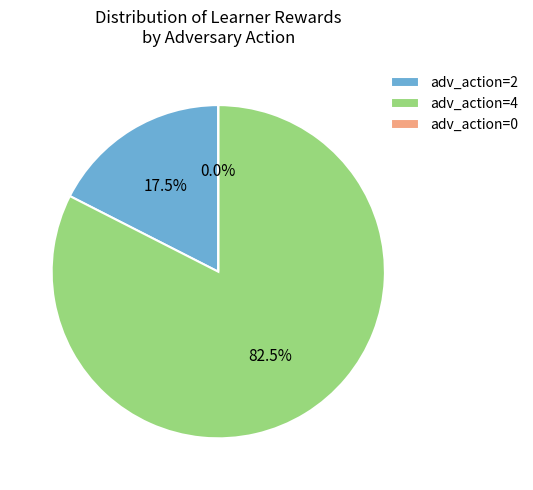

The Row 8 slice represents 1% of the pie. True or false?

False